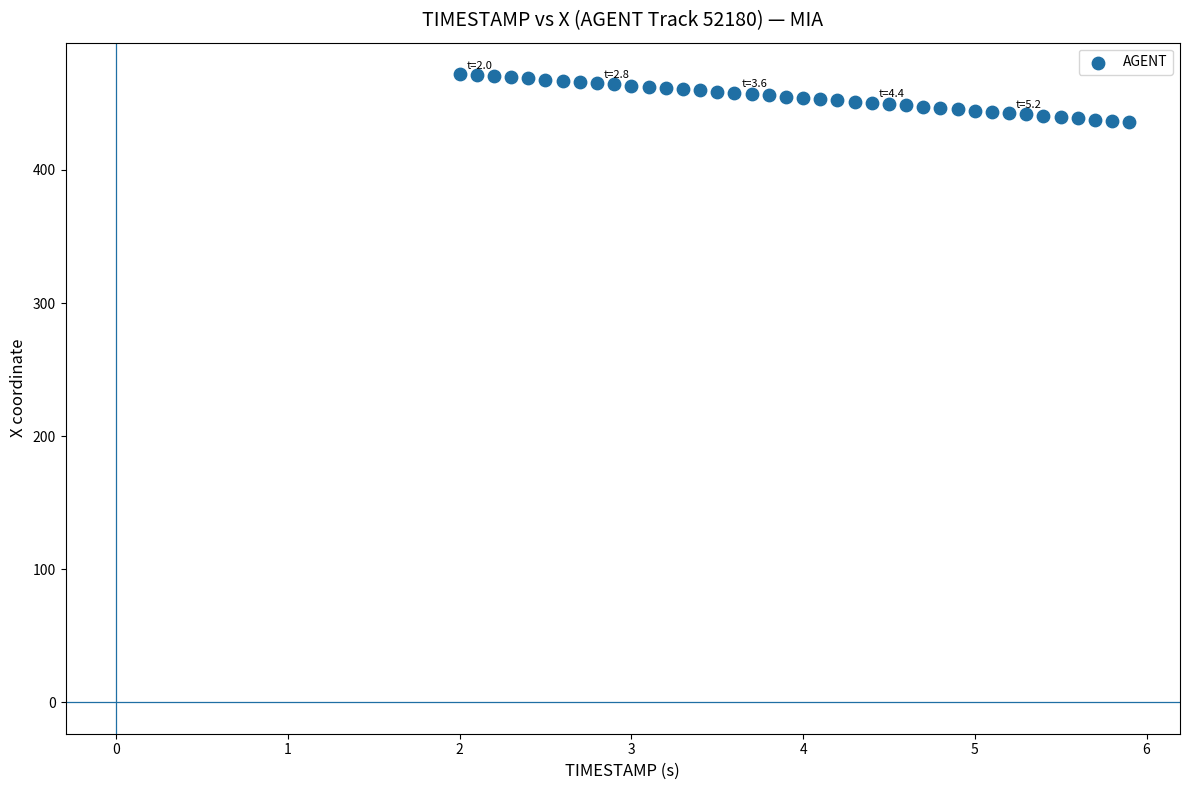

What is the range of Y values (max minus min)?

36.1